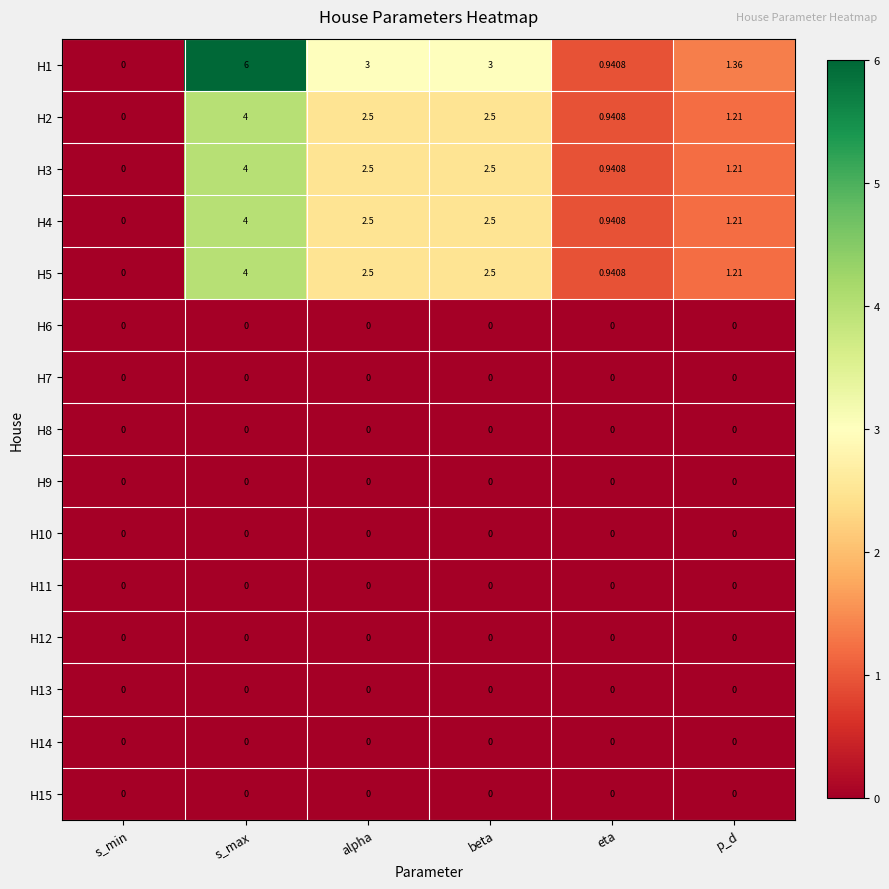

Is the value of H2 at eta greater than the value of H12 at s_min?

Yes